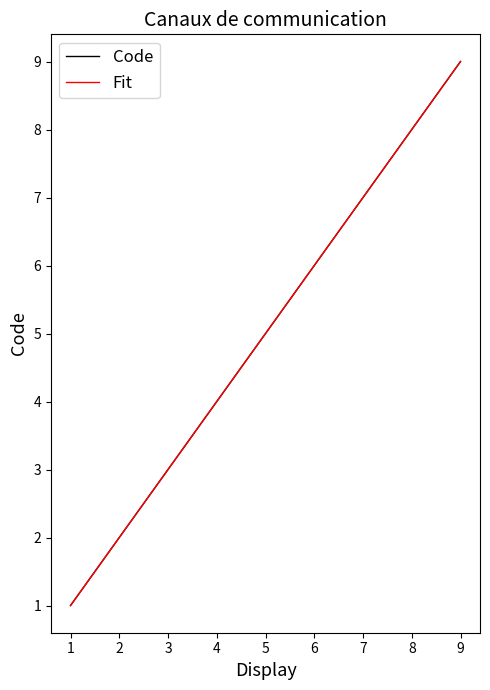

What is the total value across all series at 6?

12.0